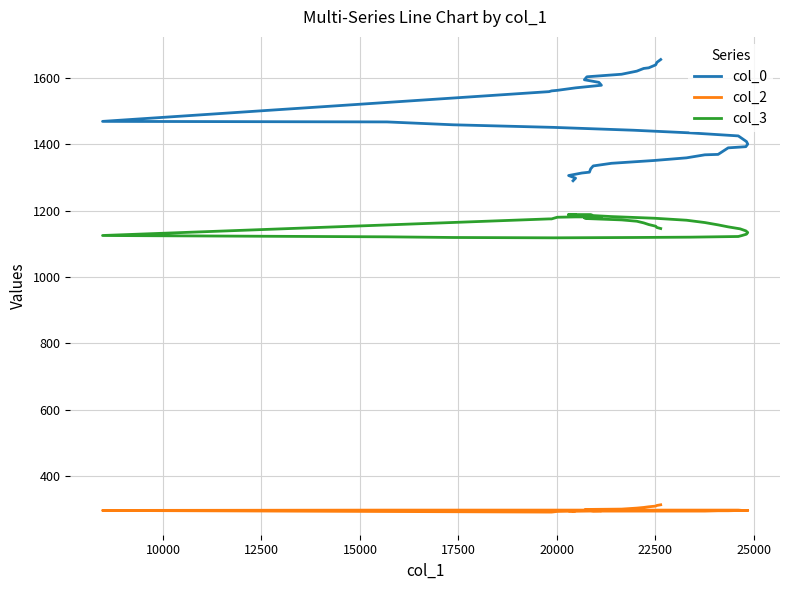

What is the average value of the col_3 series?

1159.2